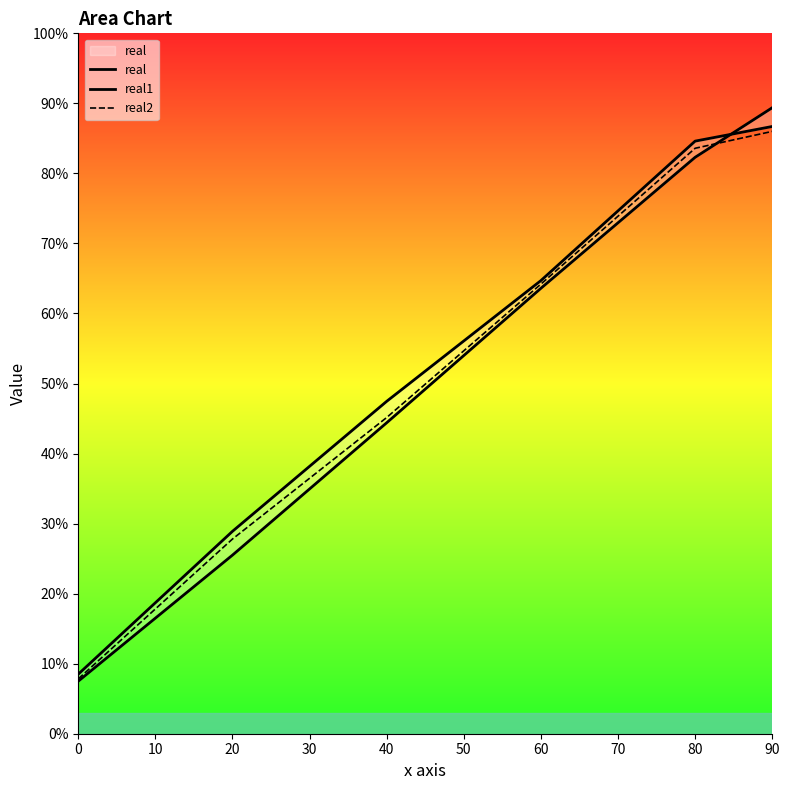

At how many categories does at least one series exceed 45?

4